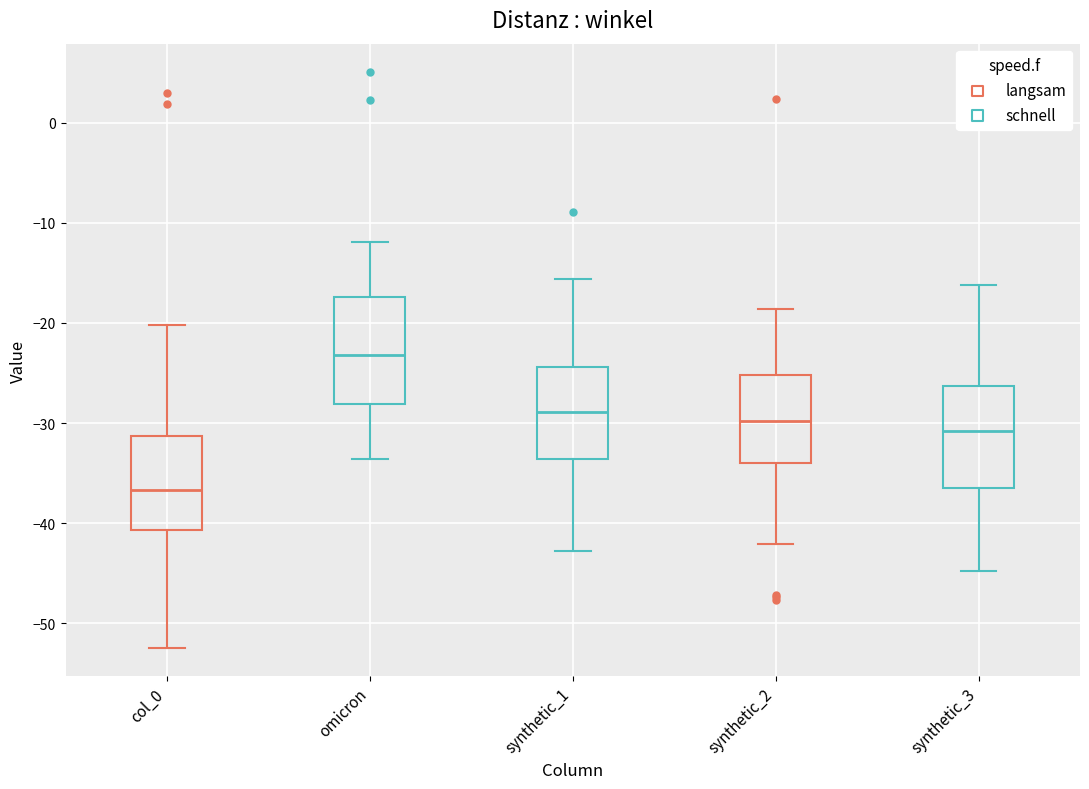

Which box's median line is the highest?

omicron